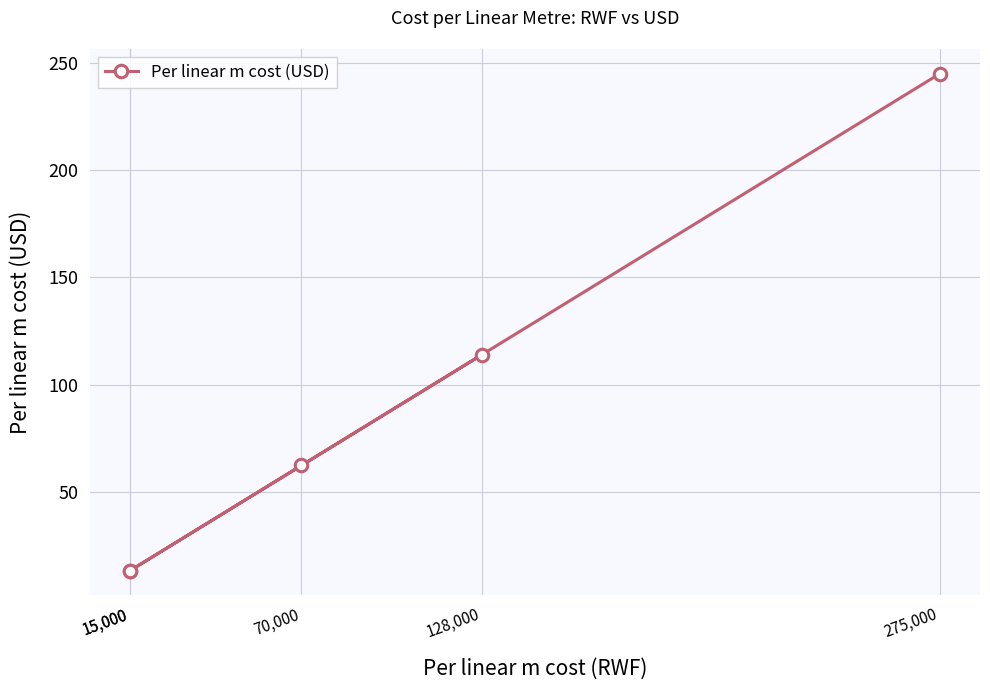

At which category does the chart reach its peak across all series?

275,000